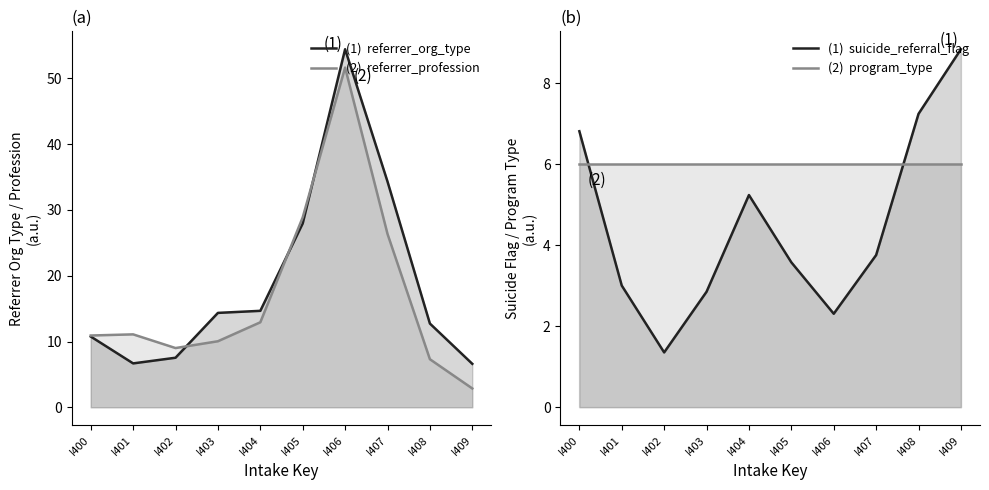

Is it true that suicide_referral_flag equals 3.4 at I406?

False